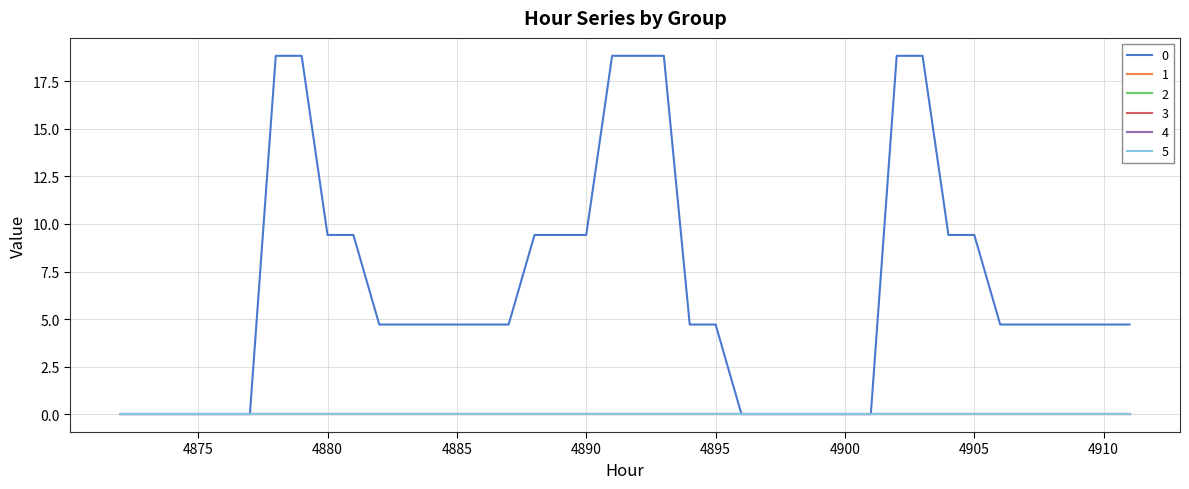

Does the chart display data point markers on the line(s)?

No